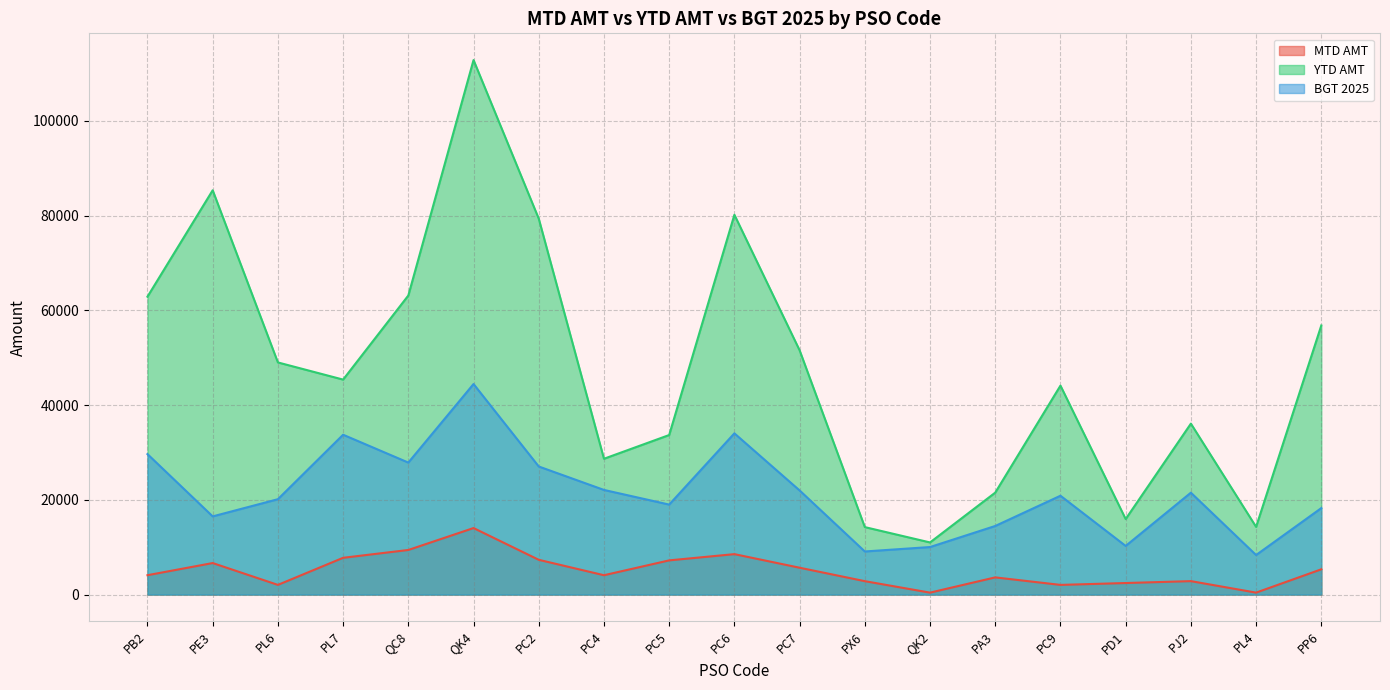

What is the difference between the highest and lowest values at PL4?

13878.5